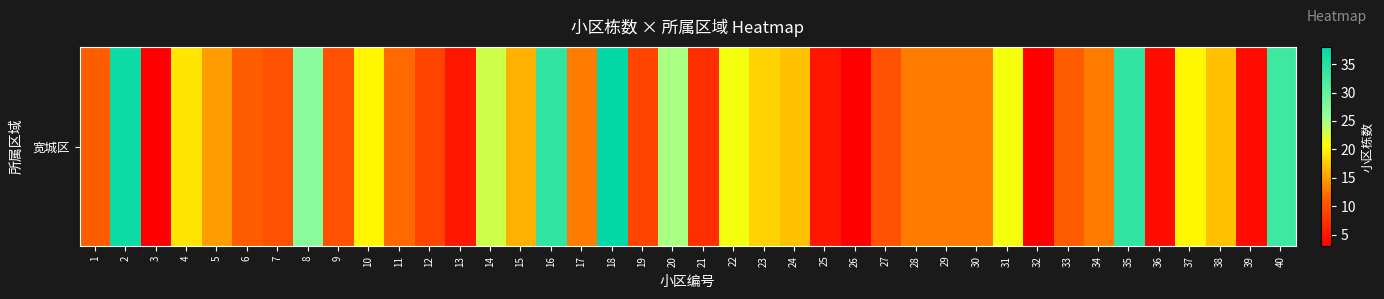

Reading left to right, extract all data points from this chart.

1=11	2=37	3=3	4=19	5=15	6=11	7=10	8=27	9=10	10=20	11=12	12=9	13=5	14=23	15=16	16=34	17=13	18=38	19=9	20=25	21=7	22=21	23=18	24=17	25=5	26=3	27=10	28=13	29=13	30=13	31=21	32=3	33=11	34=13	35=34	36=4	37=20	38=17	39=4	40=33